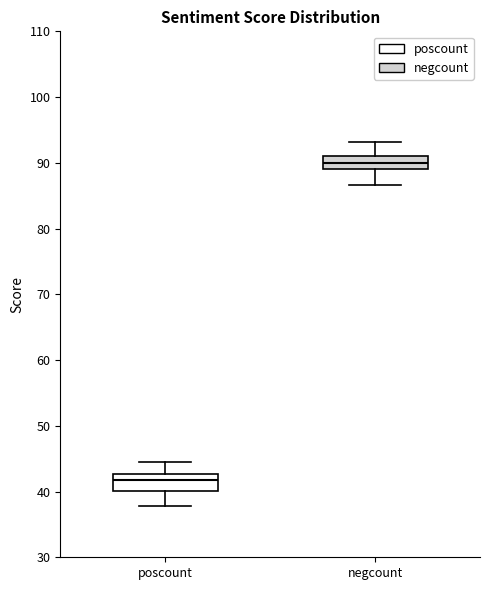

Which box has the highest median line?

negcount